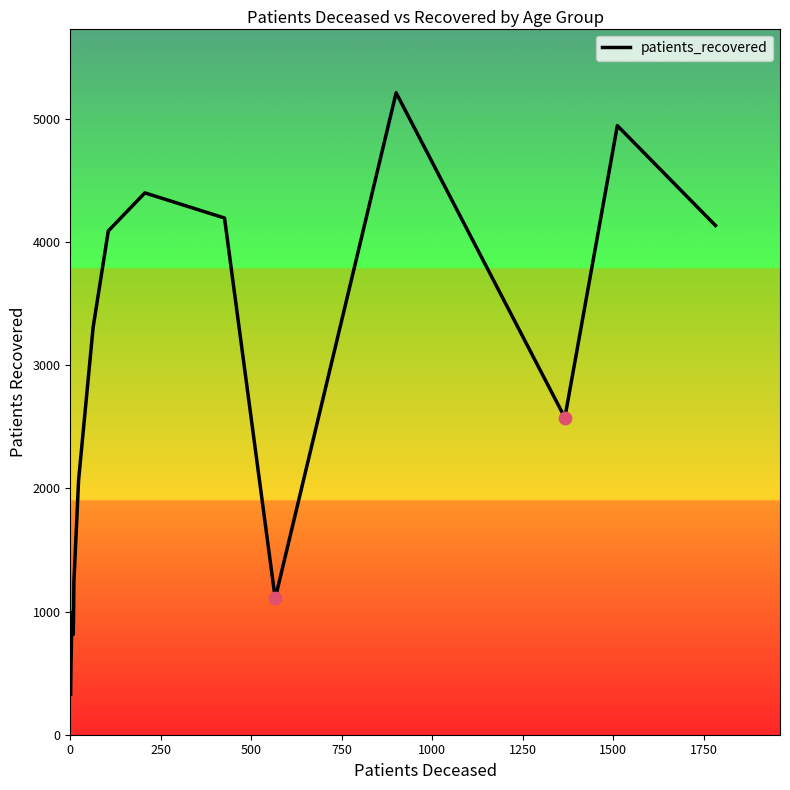

What is the difference between the maximum and minimum values?

4884